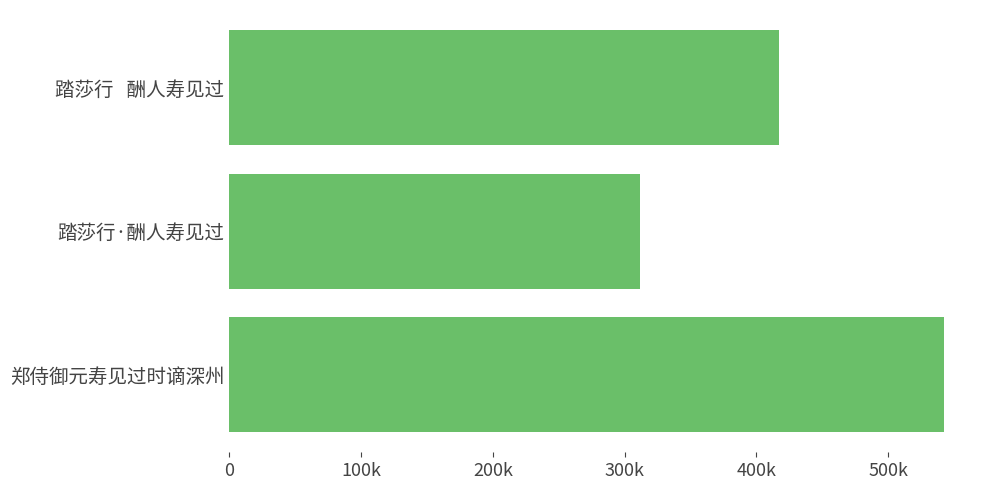

How many values are between 311952 and 542508?

3